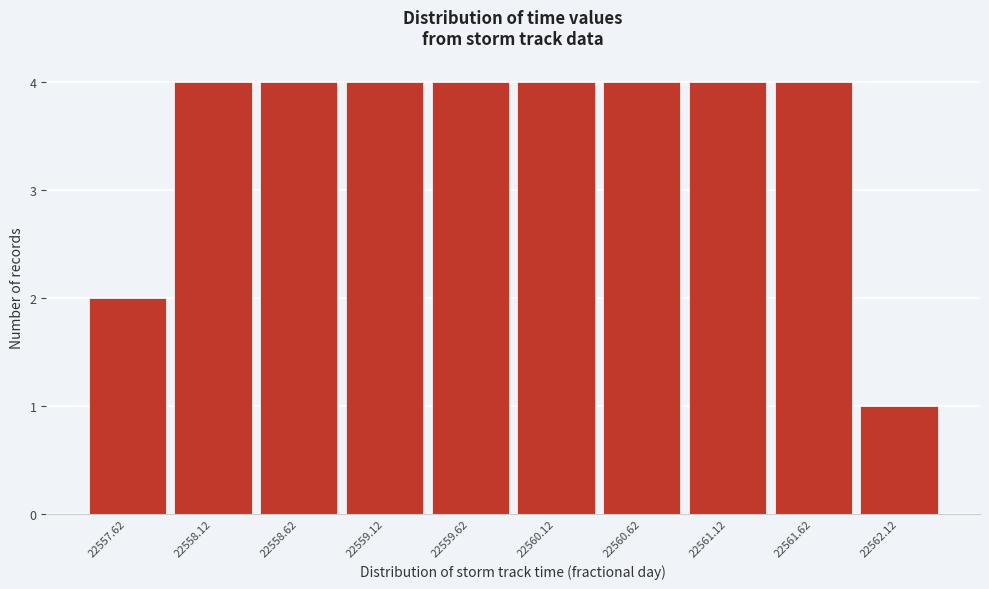

Reading left to right, extract all data points from this chart.

22557.62=2	22558.12=4	22558.62=4	22559.12=4	22559.62=4	22560.12=4	22560.62=4	22561.12=4	22561.62=4	22562.12=1